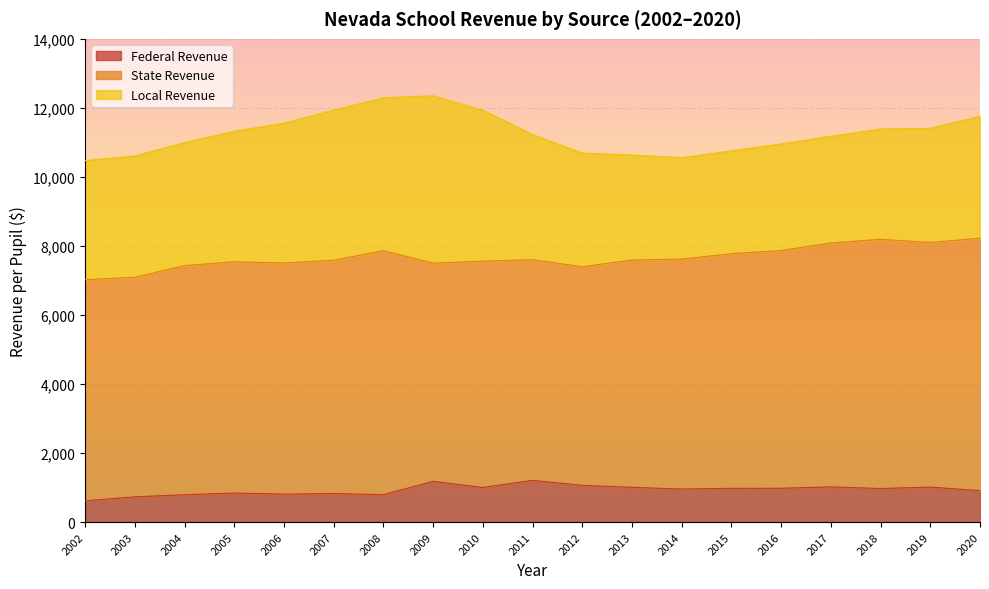

Rank the series by their average value, from lowest to highest.

Federal Revenue, Local Revenue, State Revenue